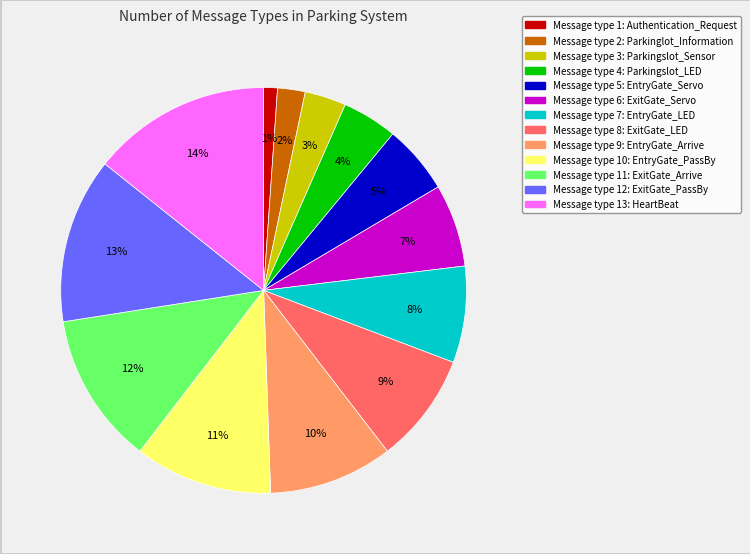

Count the number of slices in the pie.

13